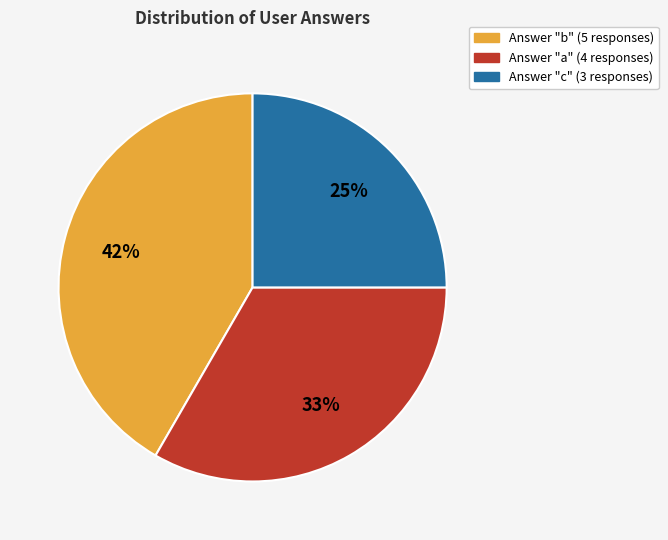

Is there any slice that represents more than half of the pie?

No